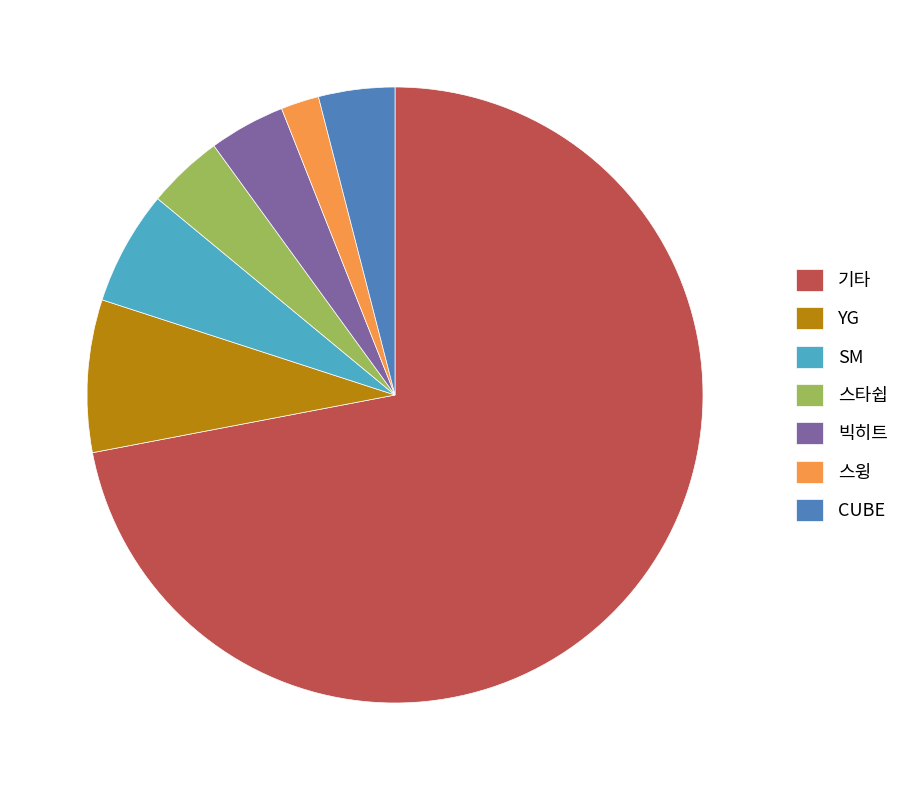

Which has a higher value, CUBE or SM?

SM